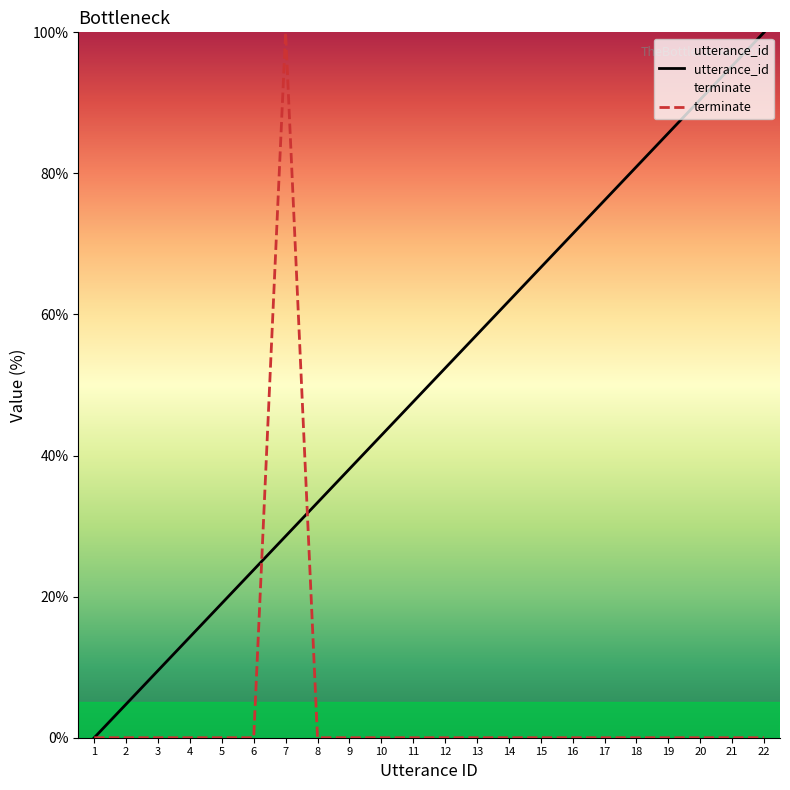

True or false: terminate has more than 1 interior local peaks.

False